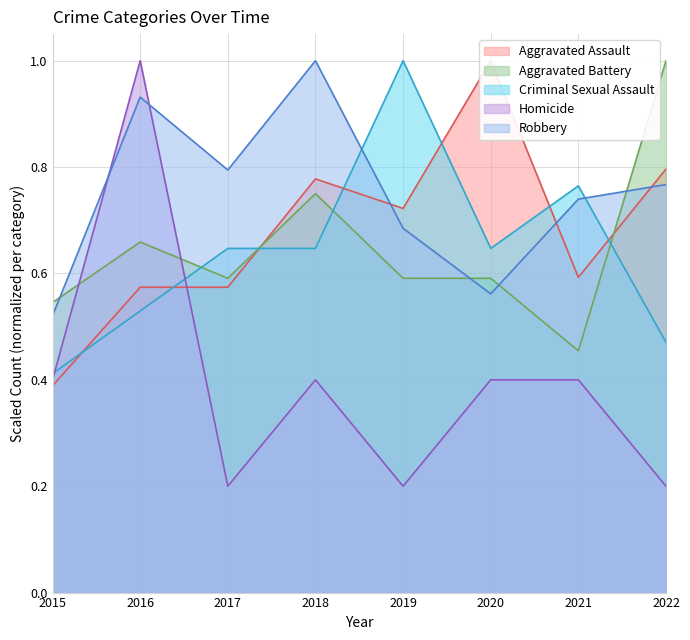

True or false: Homicide has a value of 0.3 at 2019.

False